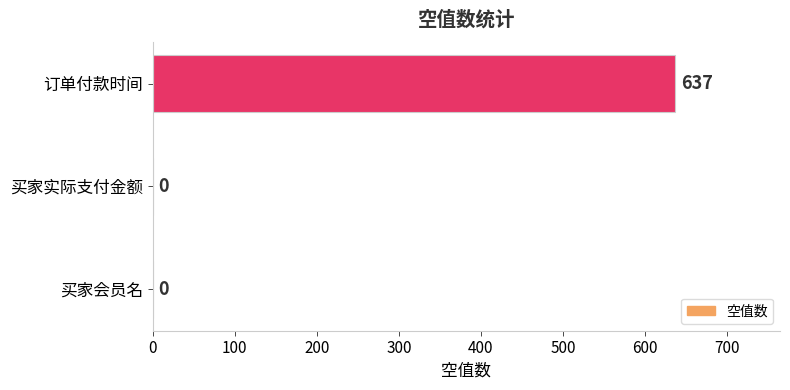

What is the sum of all values?

637